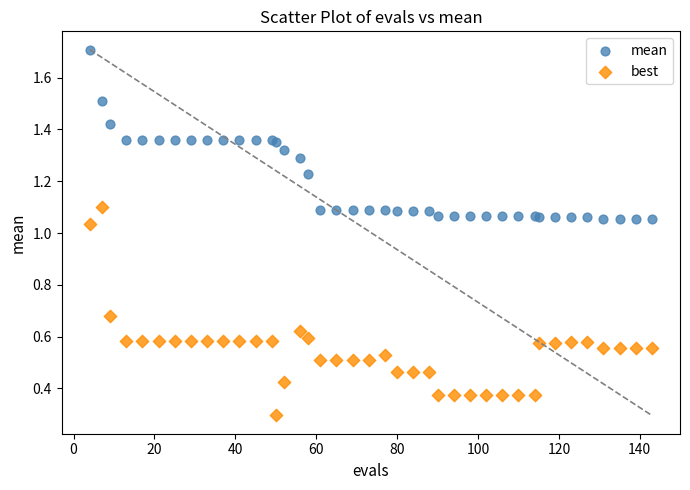

Which series contains the lowest Y value?

best